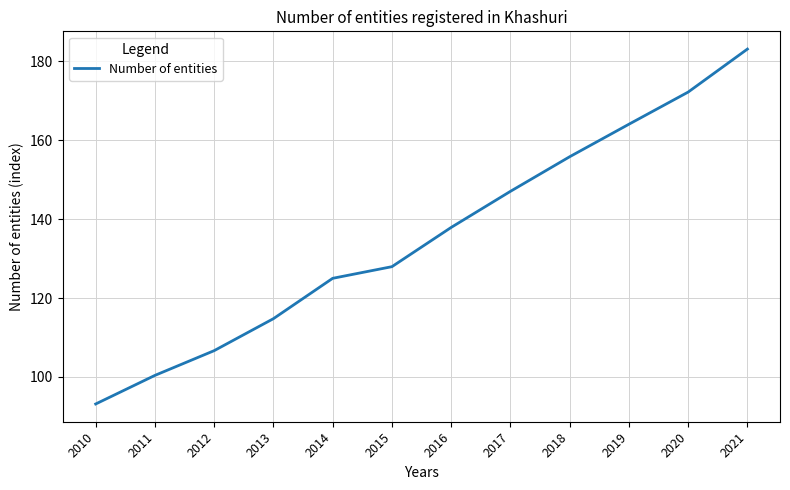

How many distinct data groups are displayed?

1